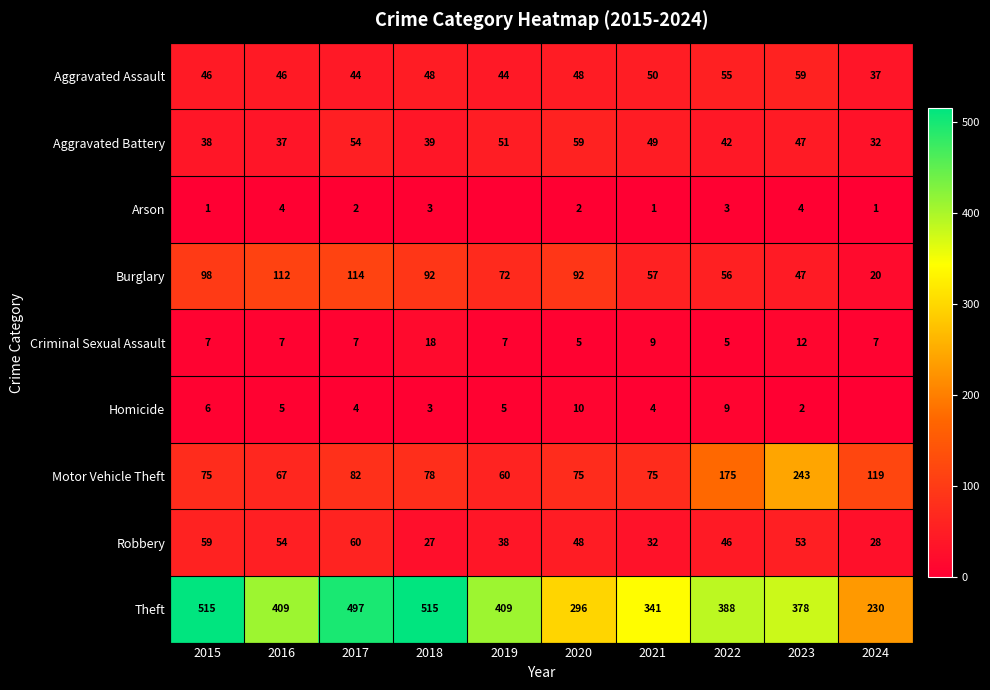

Rank the series at 2017 from highest to lowest value.

Theft, Burglary, Motor Vehicle Theft, Robbery, Aggravated Battery, Aggravated Assault, Criminal Sexual Assault, Homicide, Arson